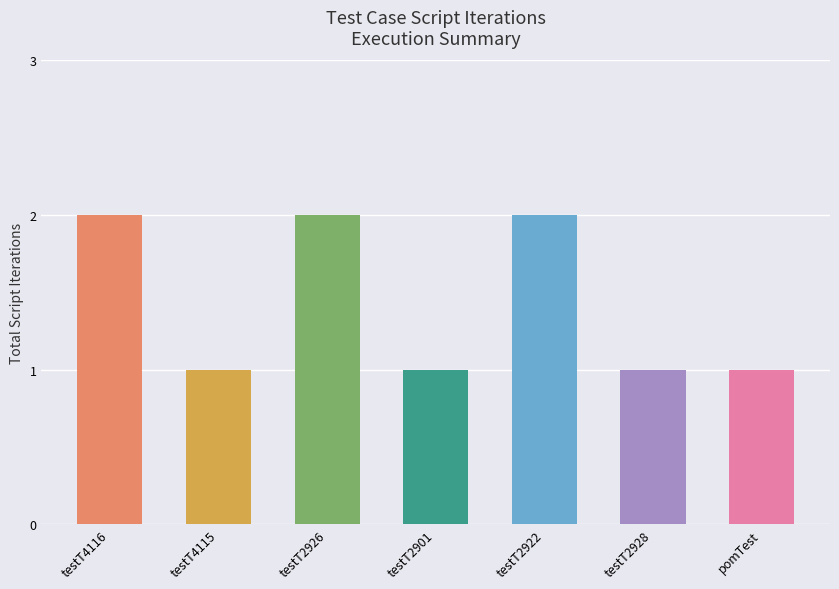

Between testT2926 and testT2901, which is larger?

testT2926